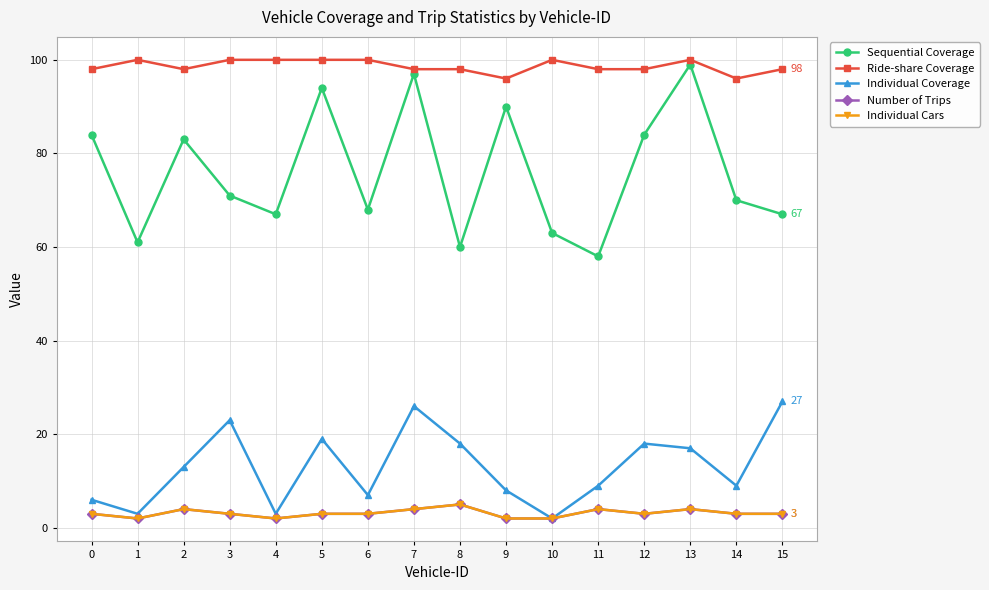

Which series has the largest range (max minus min)?

Sequential Coverage